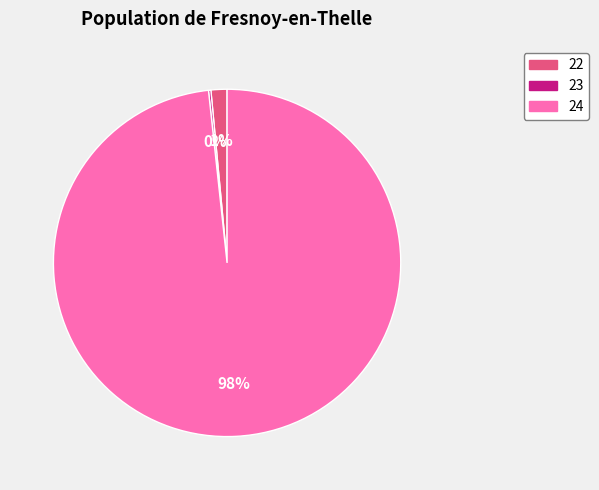

To the nearest percent, what is the combined percentage of 22 and 24?

100%